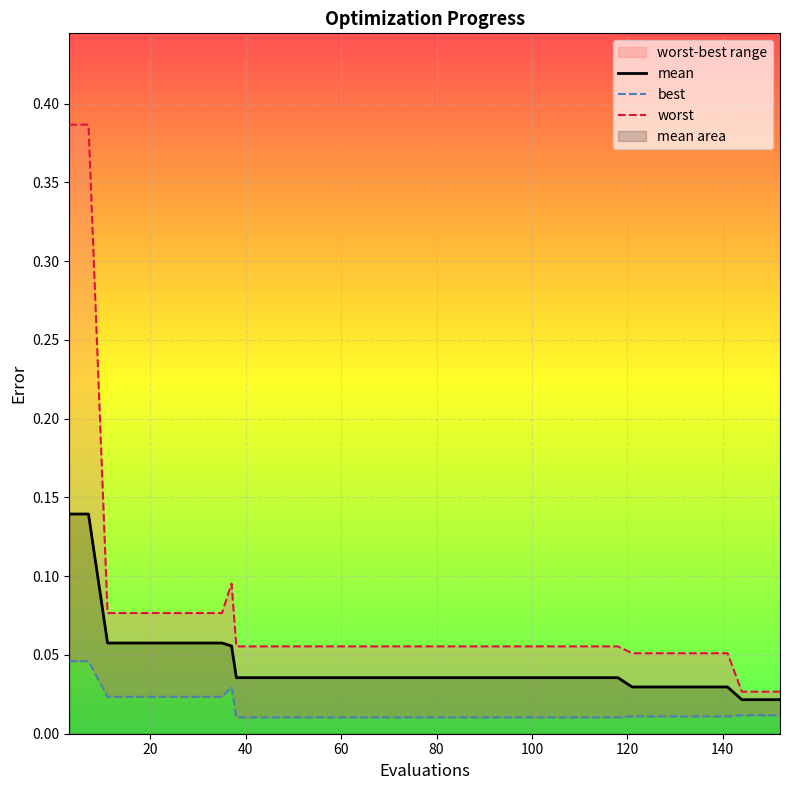

Between 40 and 80, which is larger?

40